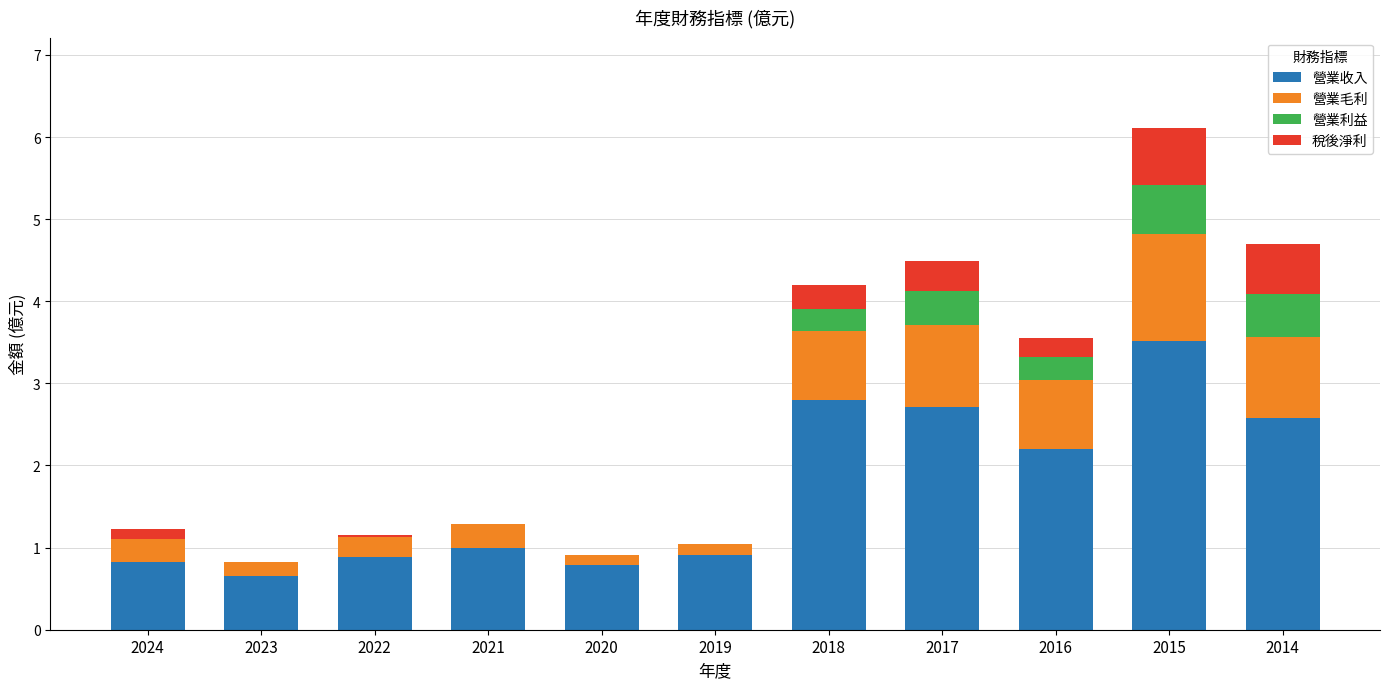

The 營業收入 series shows 0.7 at 2023. True or false?

True